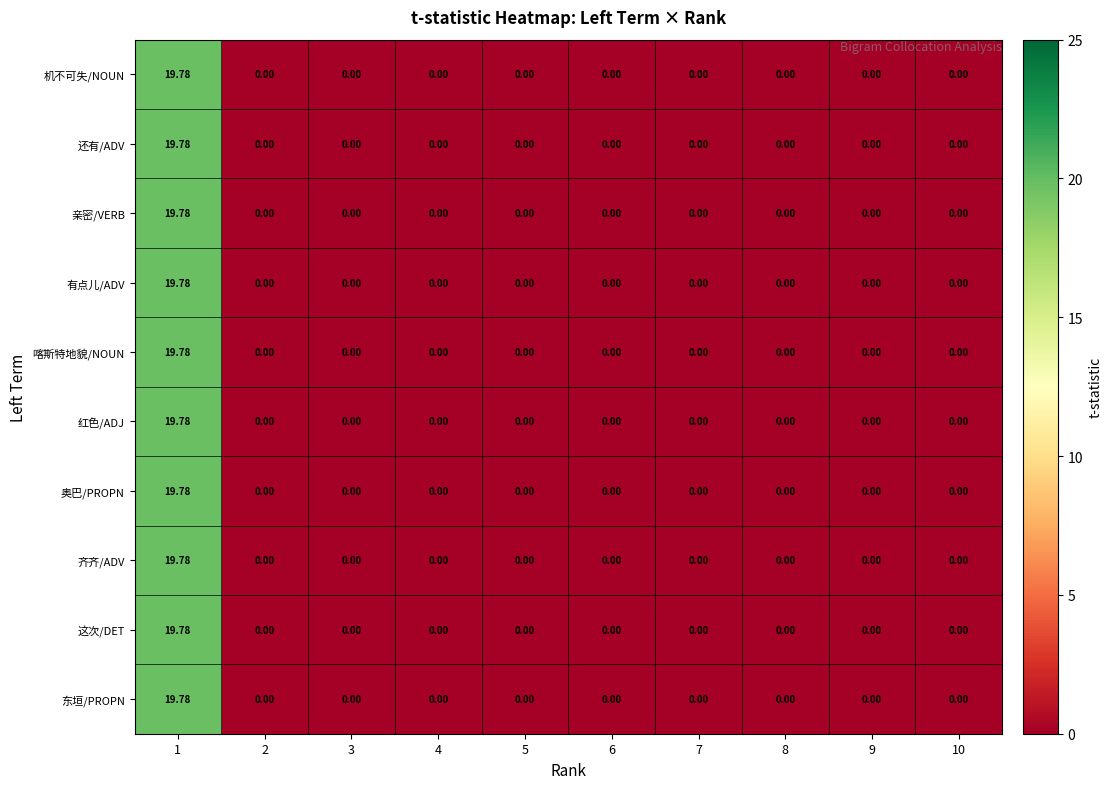

Is the value of 还有/ADV at 1 greater than the value of 机不可失/NOUN at 7?

Yes